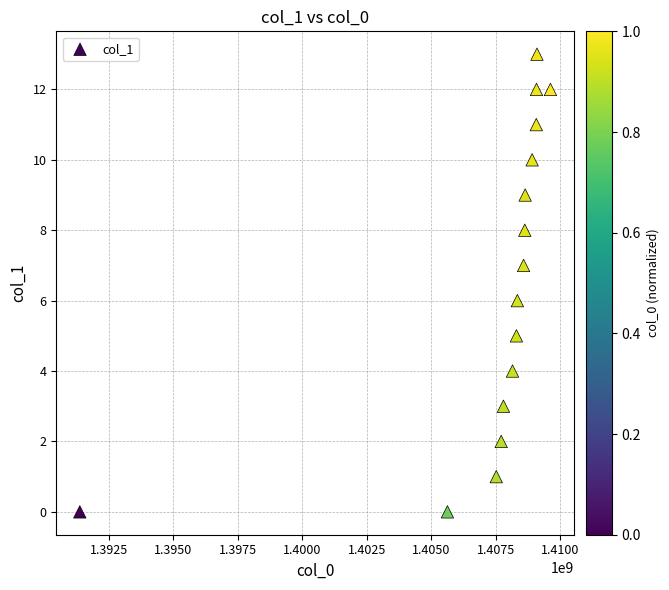

What is the range of Y values (max minus min)?

13